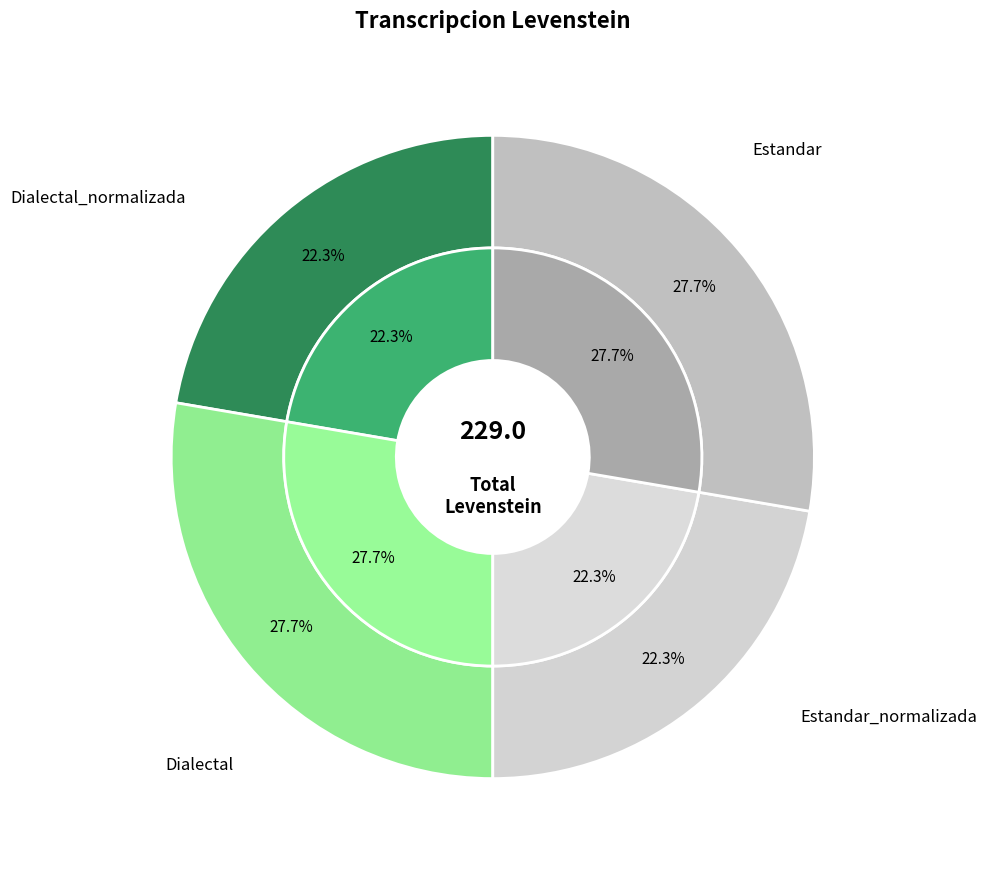

How many segments does this pie chart have?

4